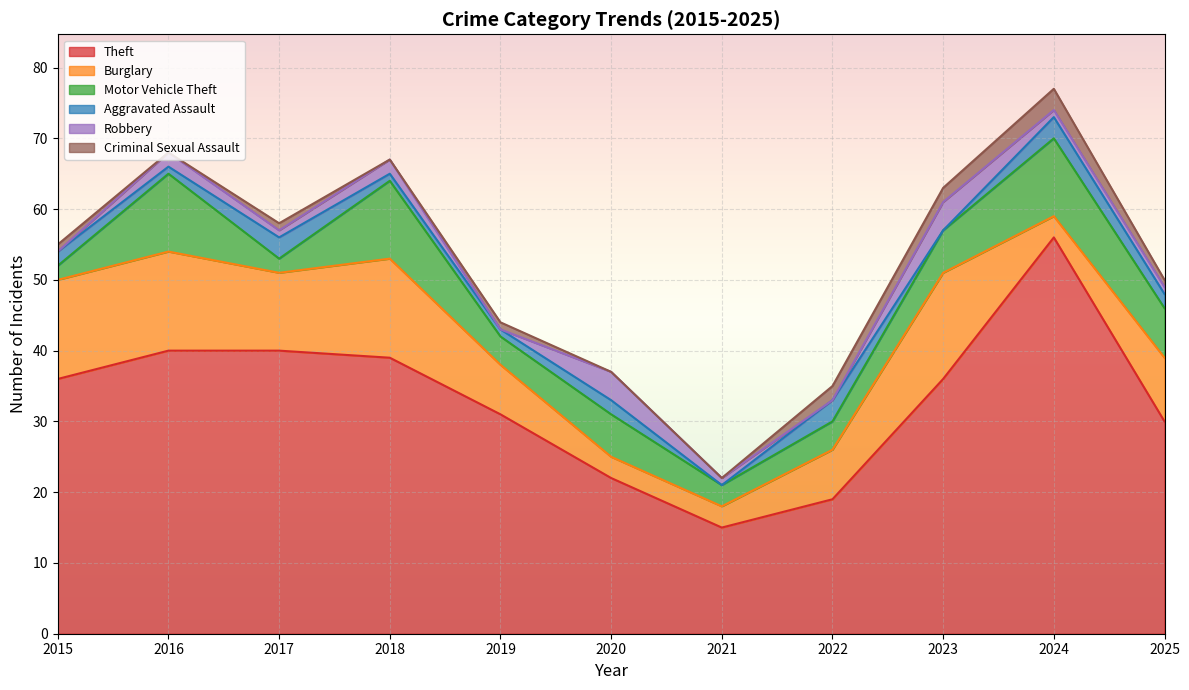

True or false: Theft and Motor Vehicle Theft cross at least once.

False